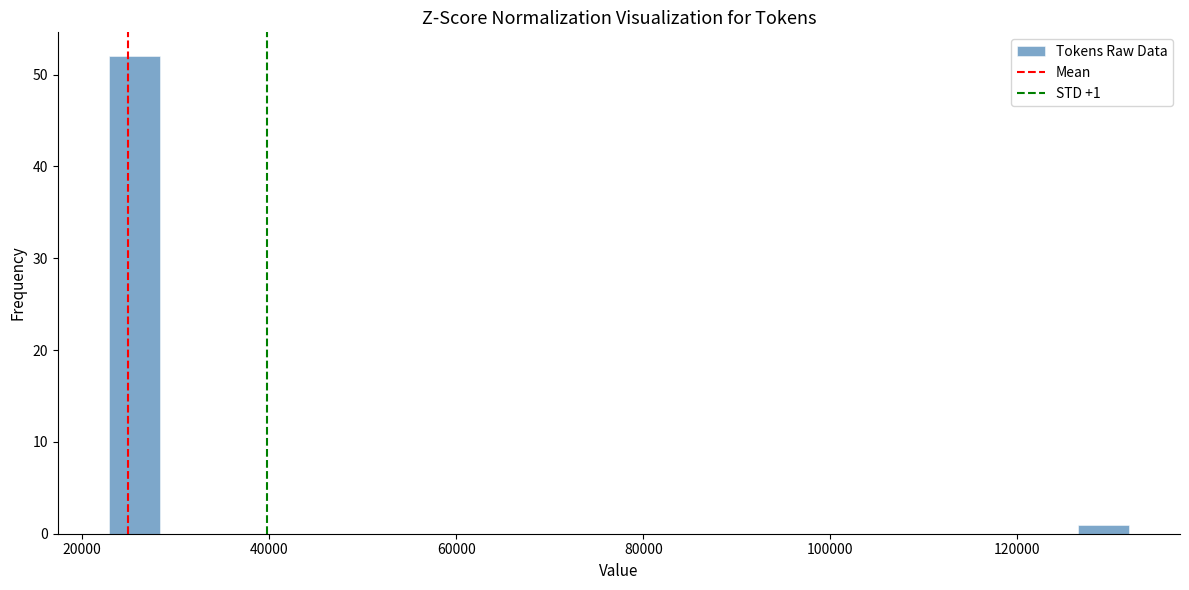

Read against the x-axis, roughly where is the centre of the tallest bar?

26000